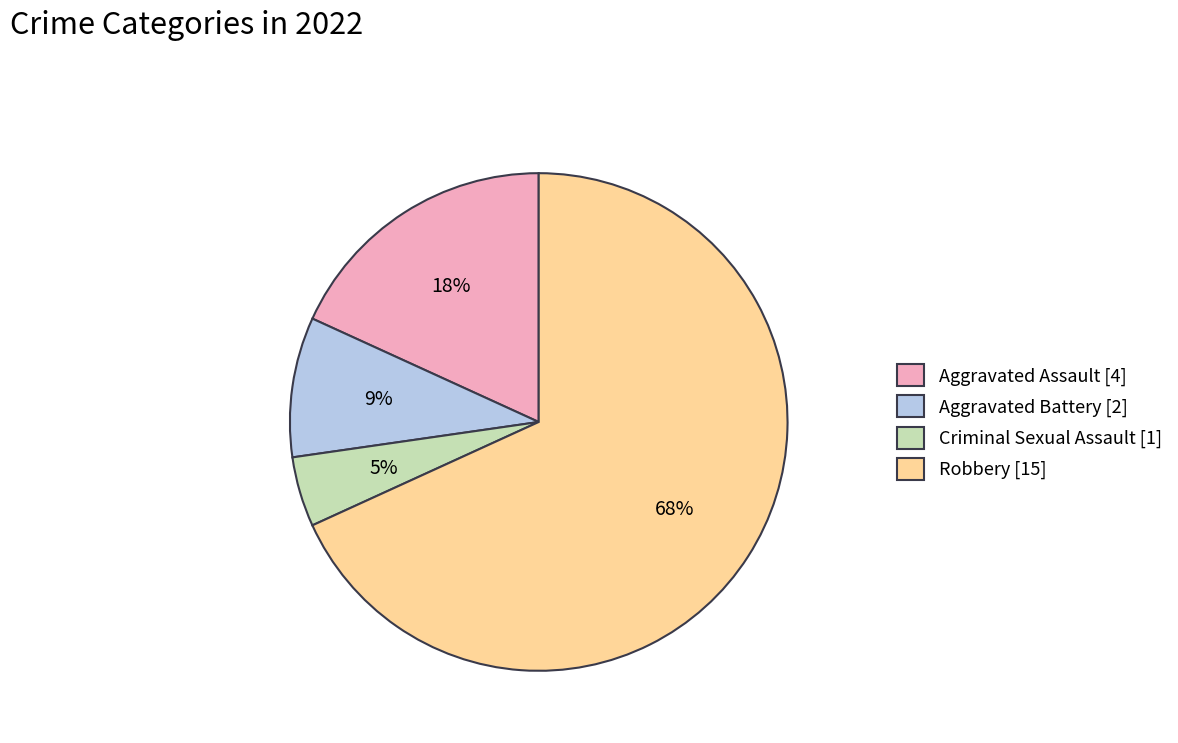

What is the largest slice in the pie chart?

Robbery